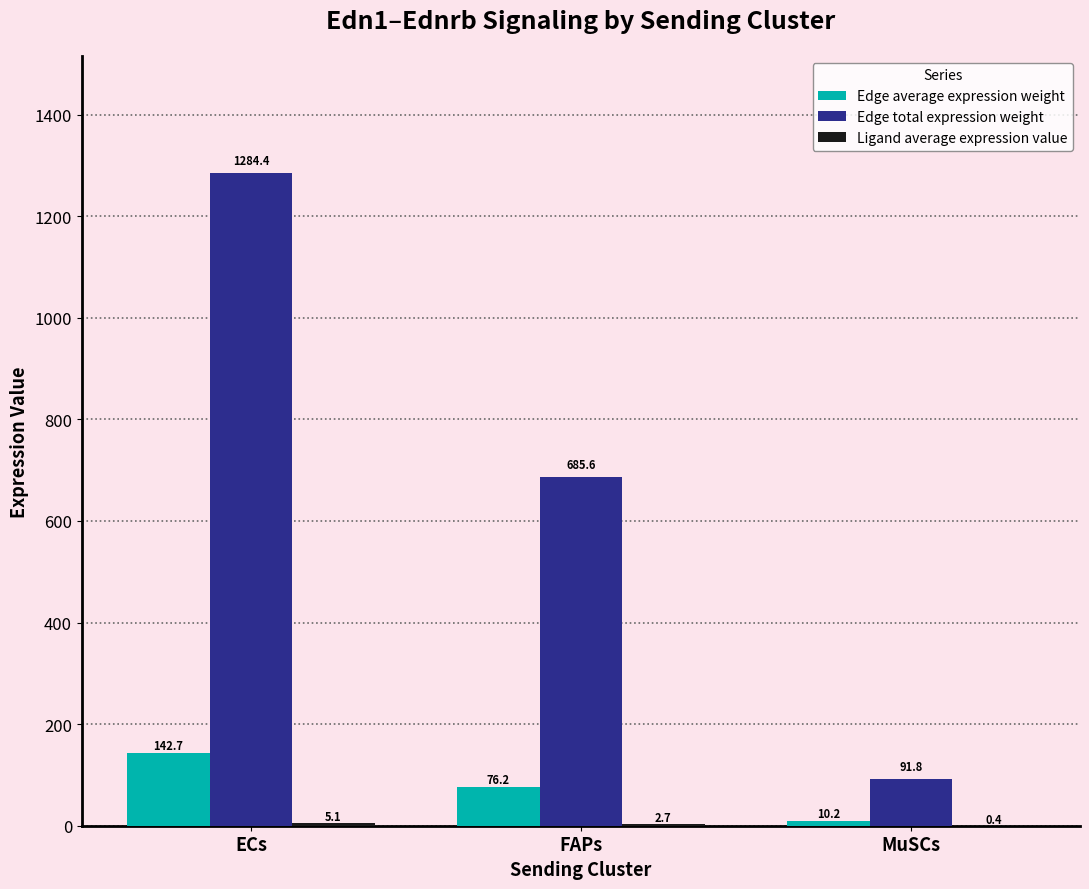

At which label is Edge total expression weight closest to 688?

FAPs